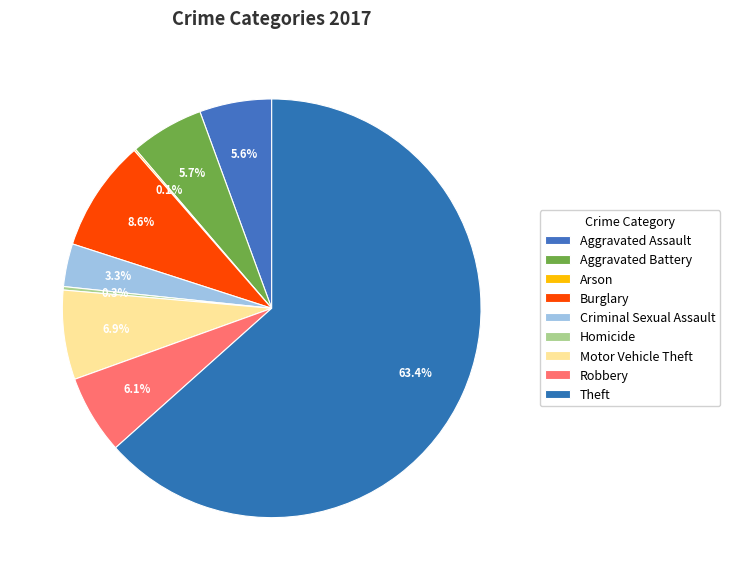

Rank the categories by value from highest to lowest.

Theft, Burglary, Motor Vehicle Theft, Robbery, Aggravated Battery, Aggravated Assault, Criminal Sexual Assault, Homicide, Arson